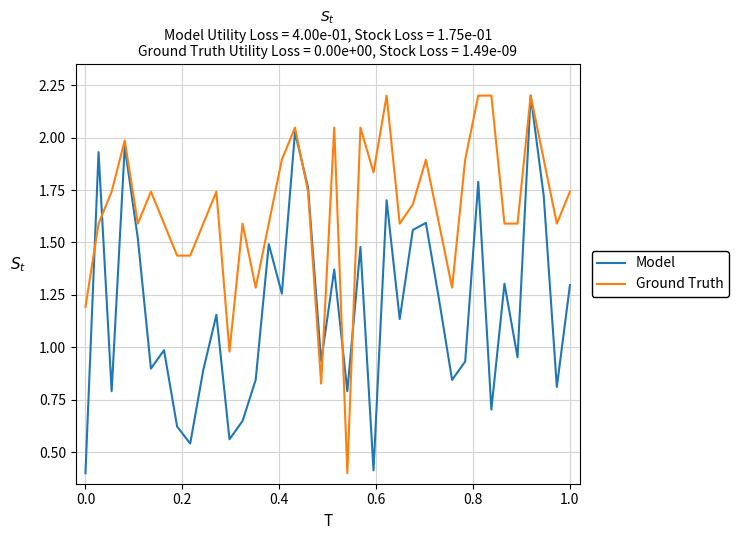

What is the minimum value shown in the chart?

0.4